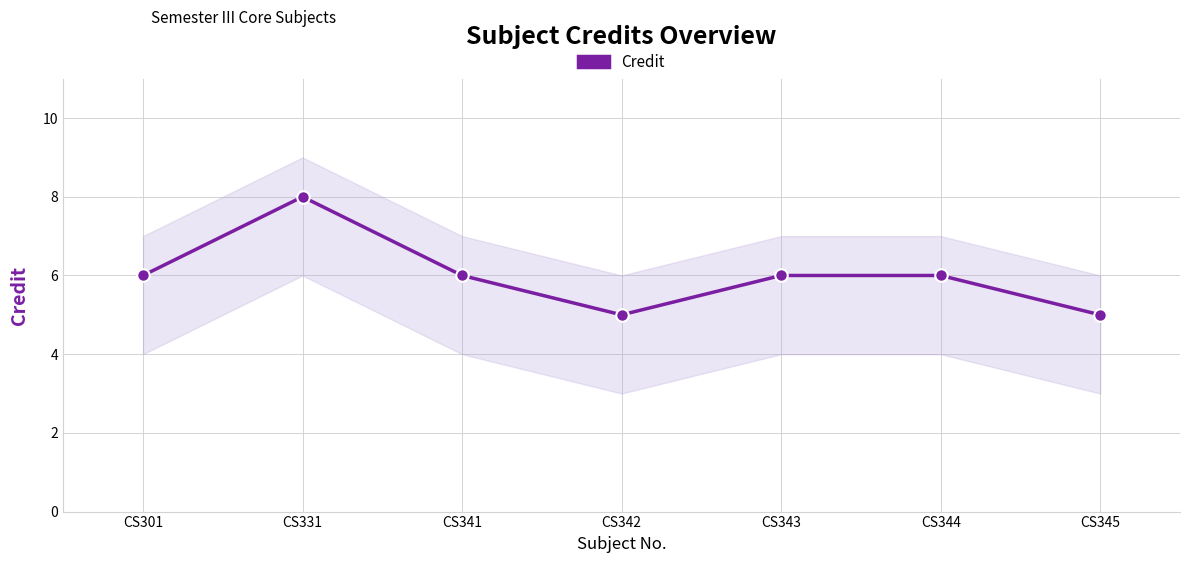

Which label corresponds to the largest value in the chart?

CS331